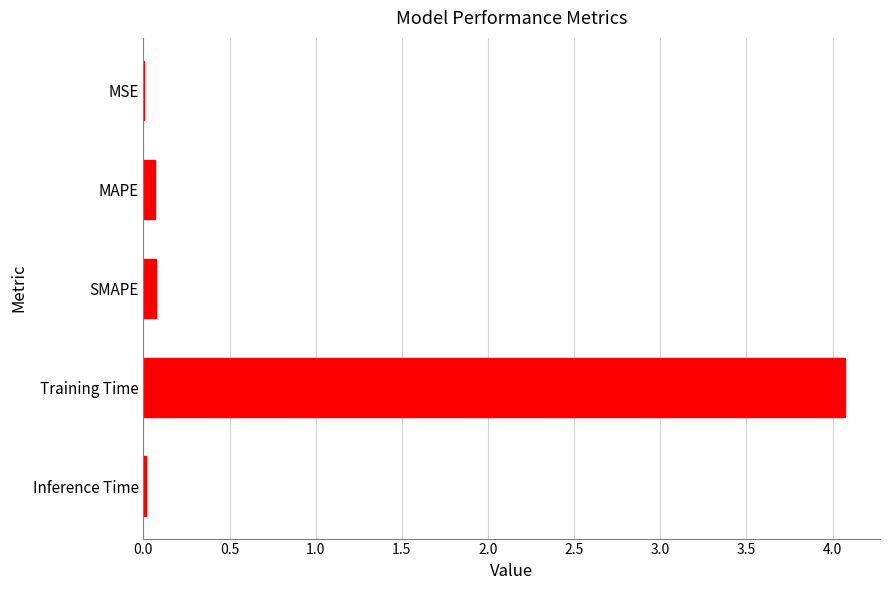

Which has a higher value, SMAPE or Training Time?

Training Time